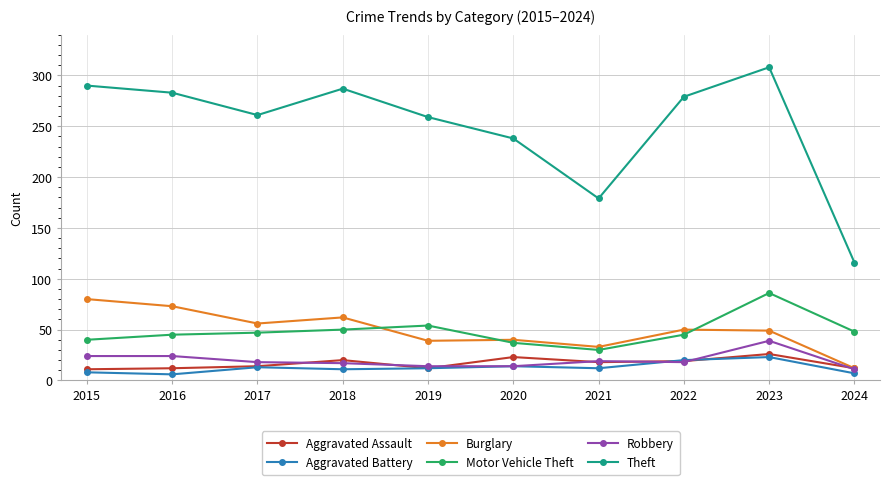

What is the spread (max minus min) of values at 2019?

247